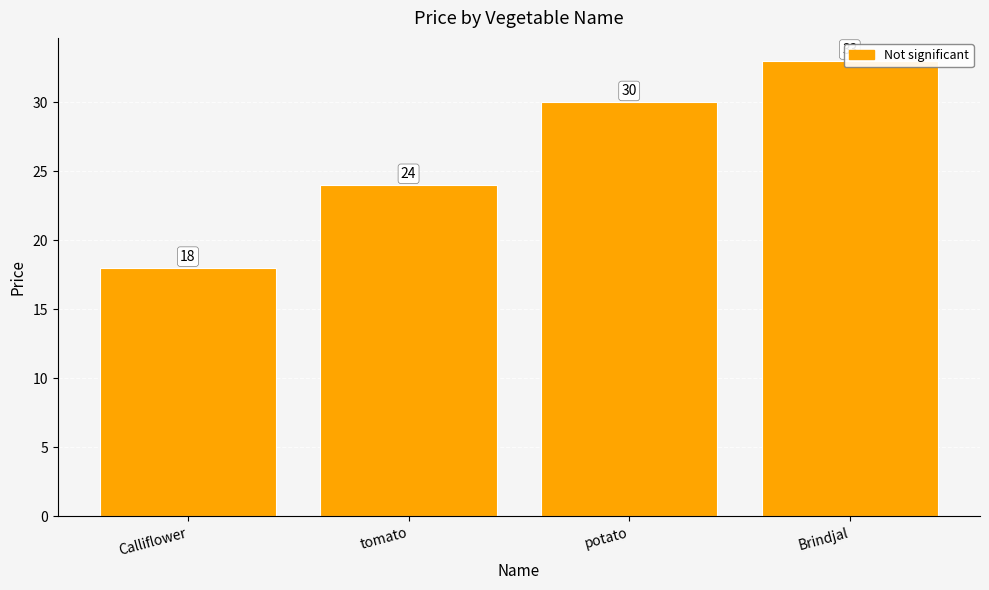

Where does the data first go above 30?

Brindjal